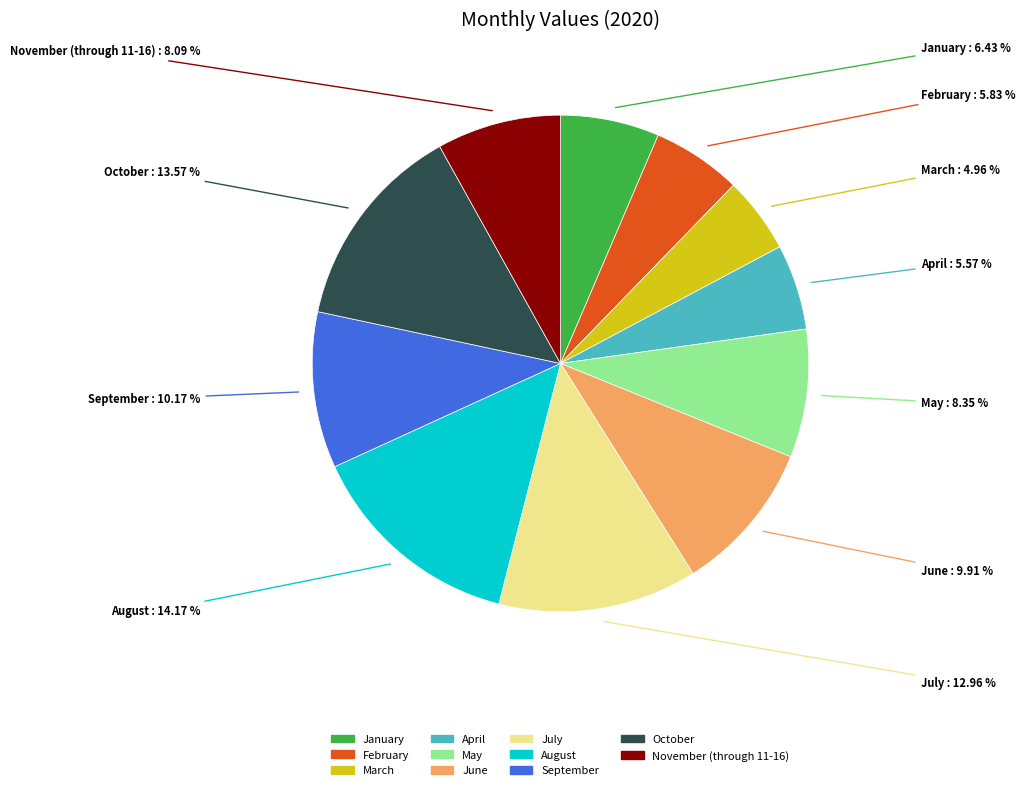

Combined, what portion of the pie is October and June?

23.5%